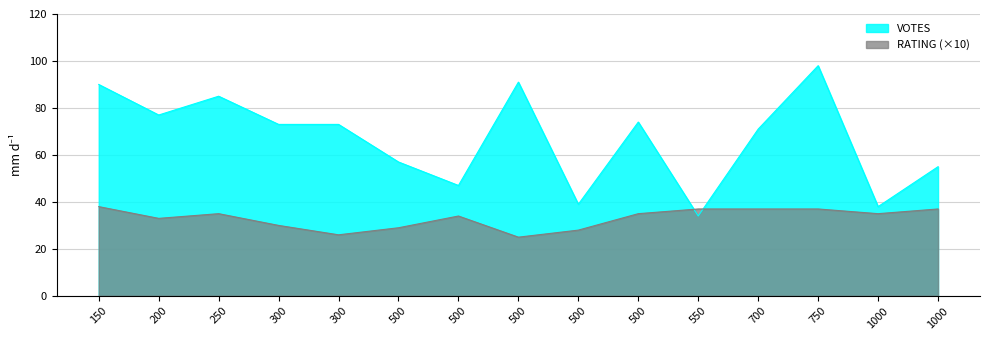

How many distinct data groups are displayed?

2